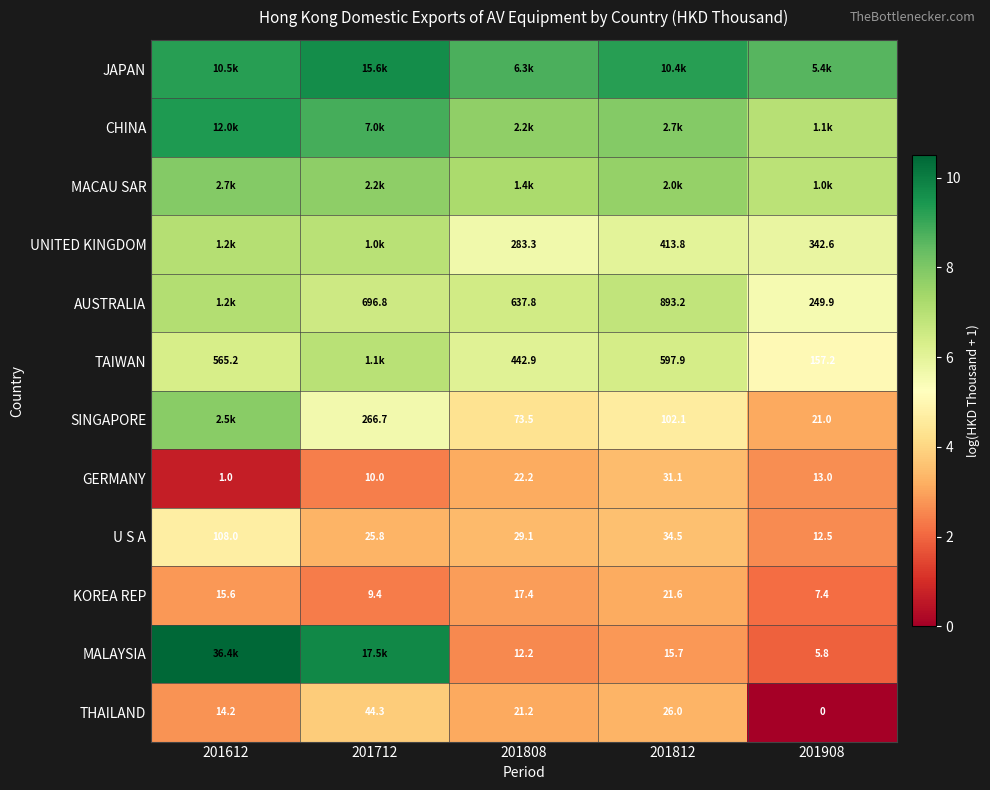

What is the difference between the GERMANY values at 201612 and 201712?

1.7